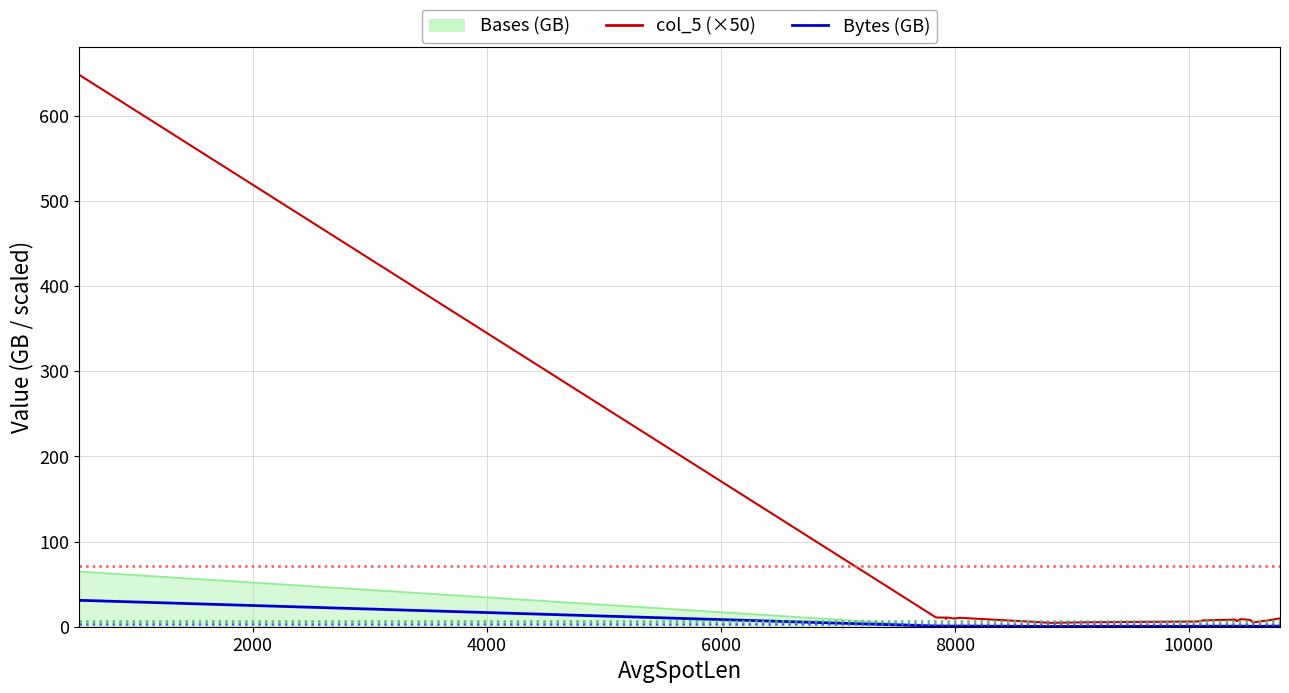

Is it true that Bytes (GB) equals 0.6 at 14?

False